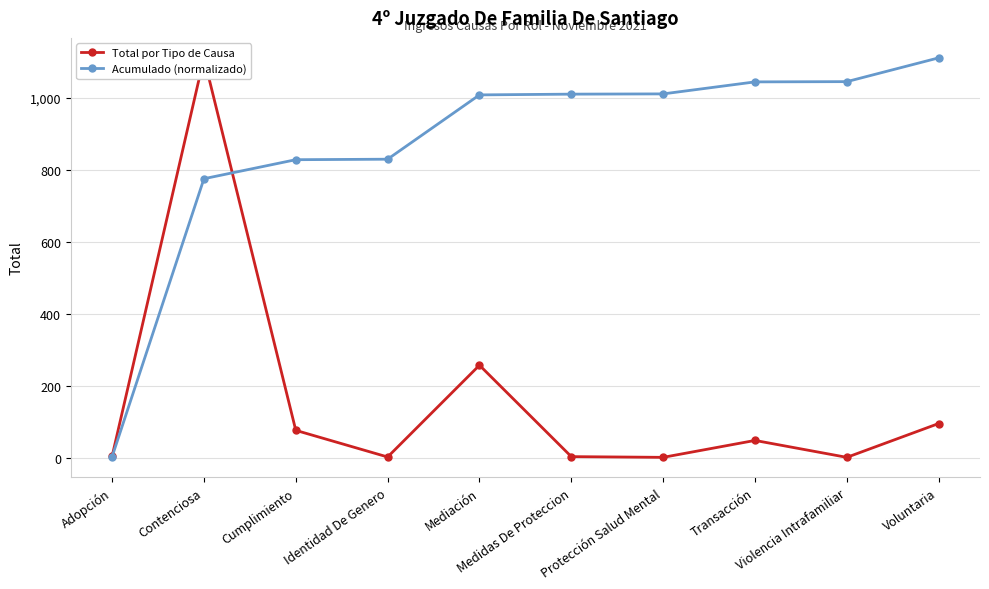

What is the sum of all Total por Tipo de Causa values?

1598.0